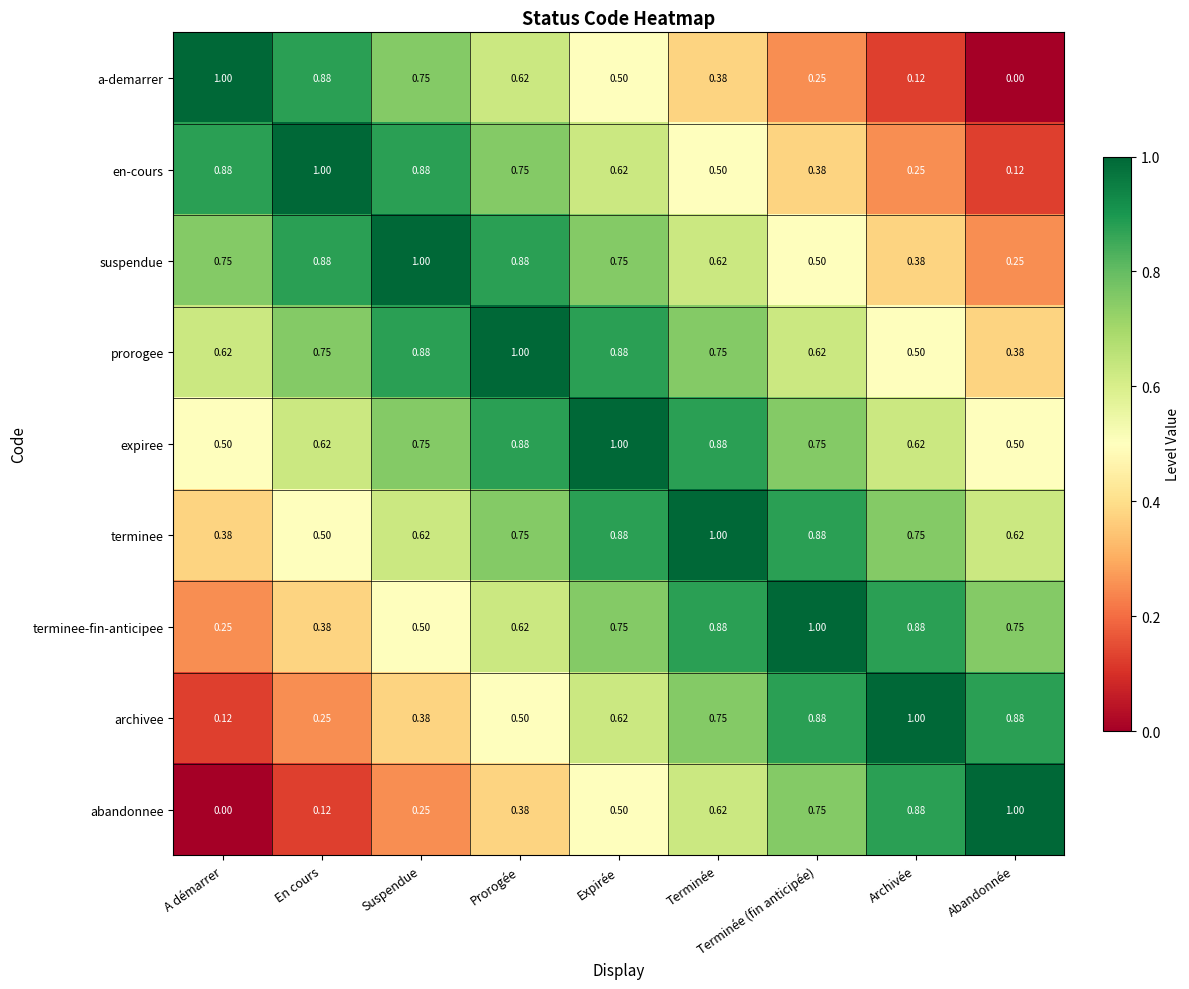

Which category has the highest value in the archivee series?

Archivée